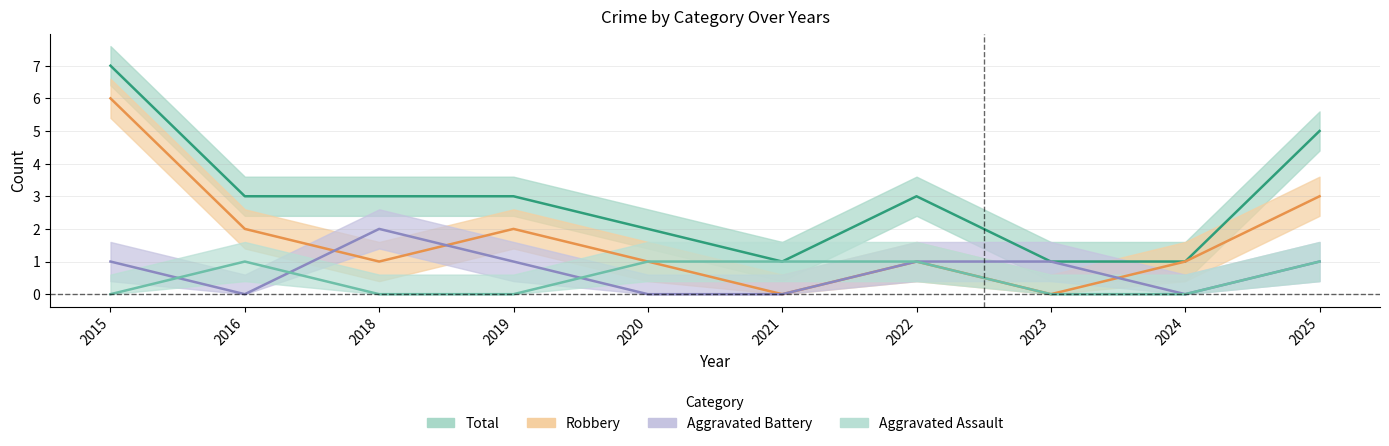

Which series changed the most between 2020 and 2024?

Aggravated Assault